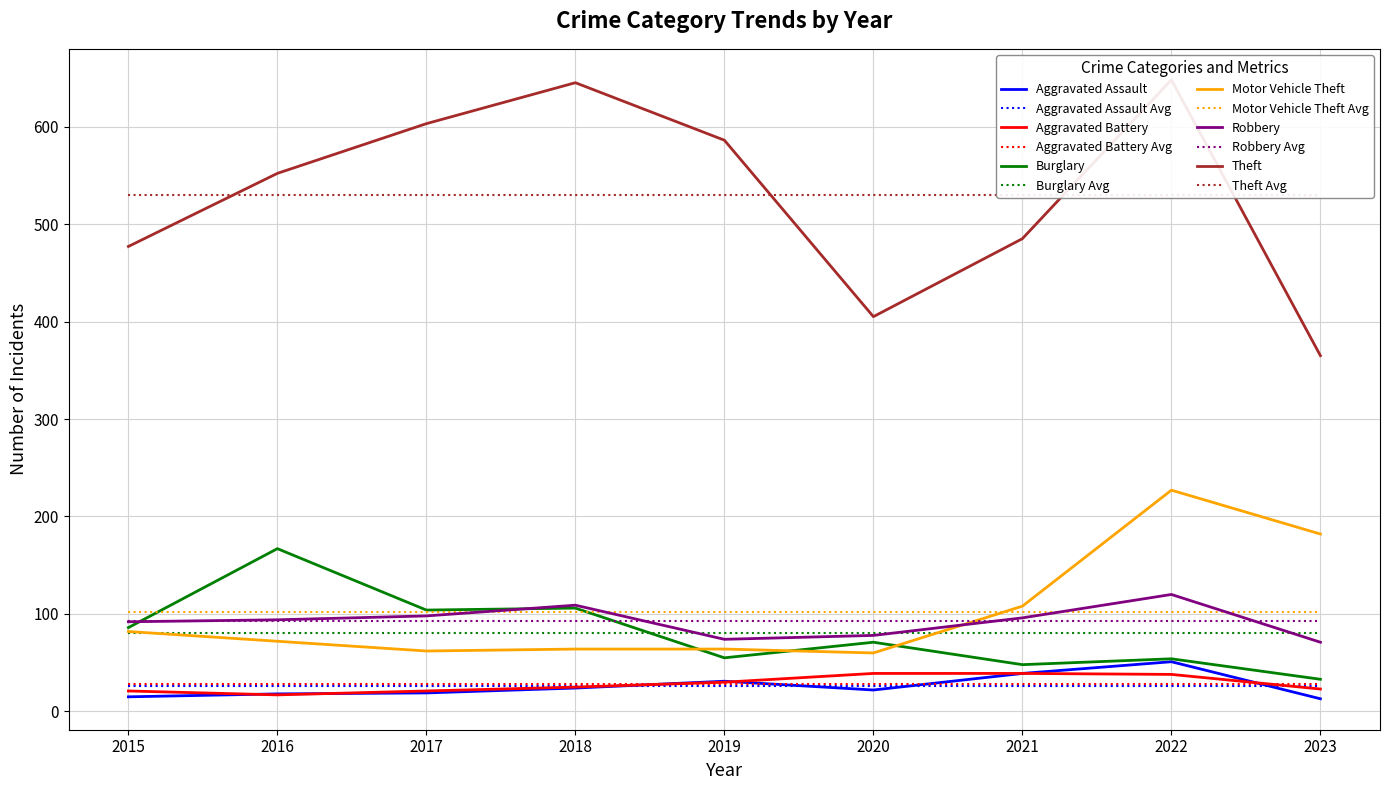

True or false: Aggravated Assault has a value of 35 at 2020.

False